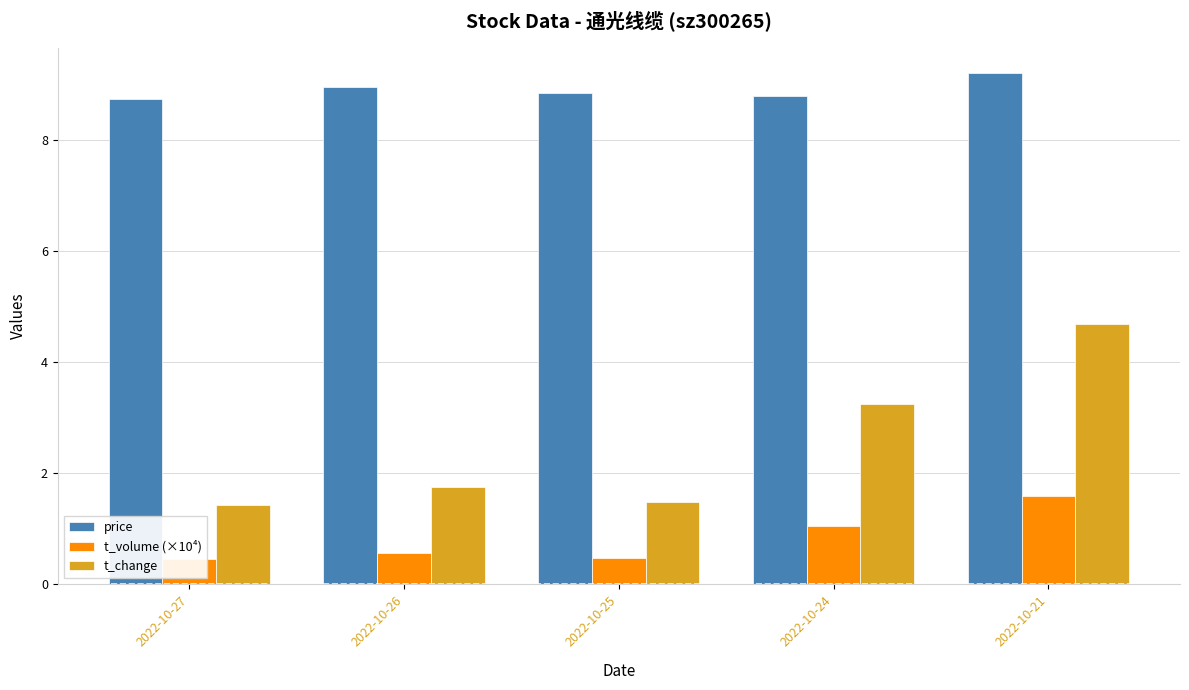

List the series in order of their peak value, lowest first.

t_volume (×10⁴), t_change, price